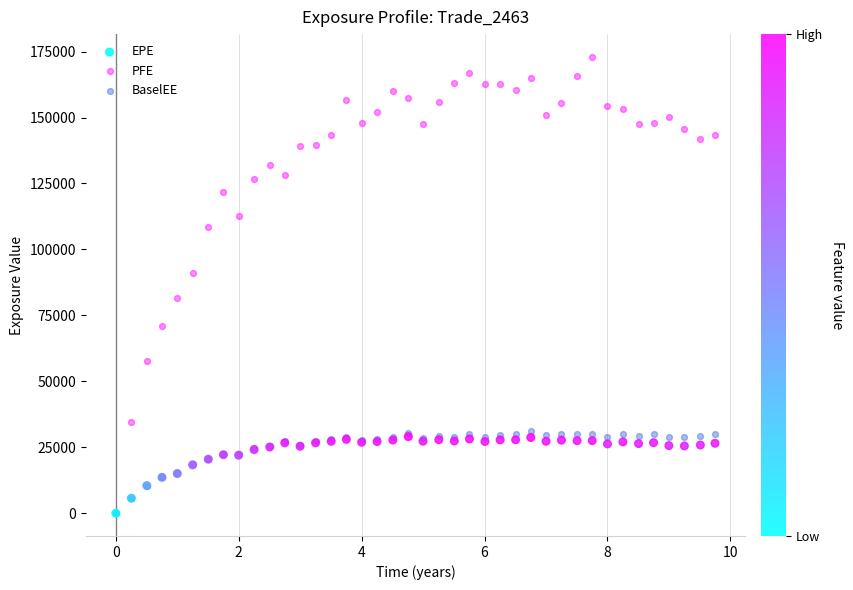

What are all the series names shown in the legend?

EPE, PFE, BaselEE